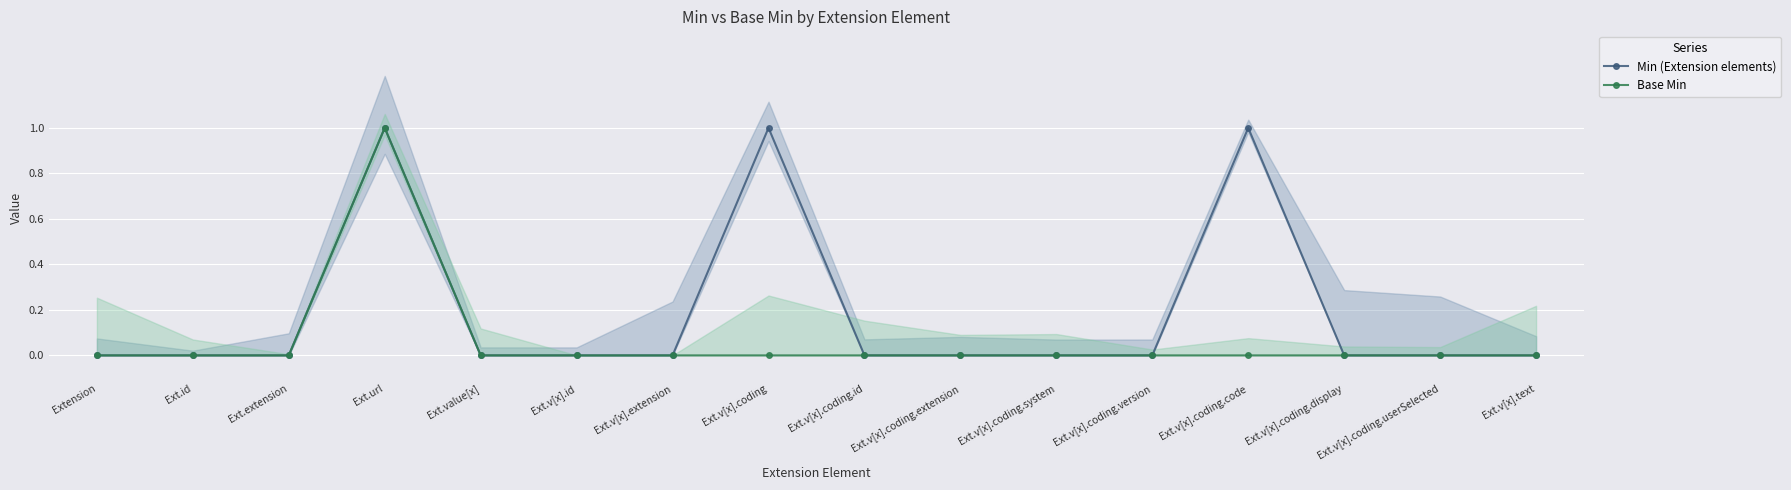

In Base Min, how many points are higher than both neighbors (excluding endpoints)?

1